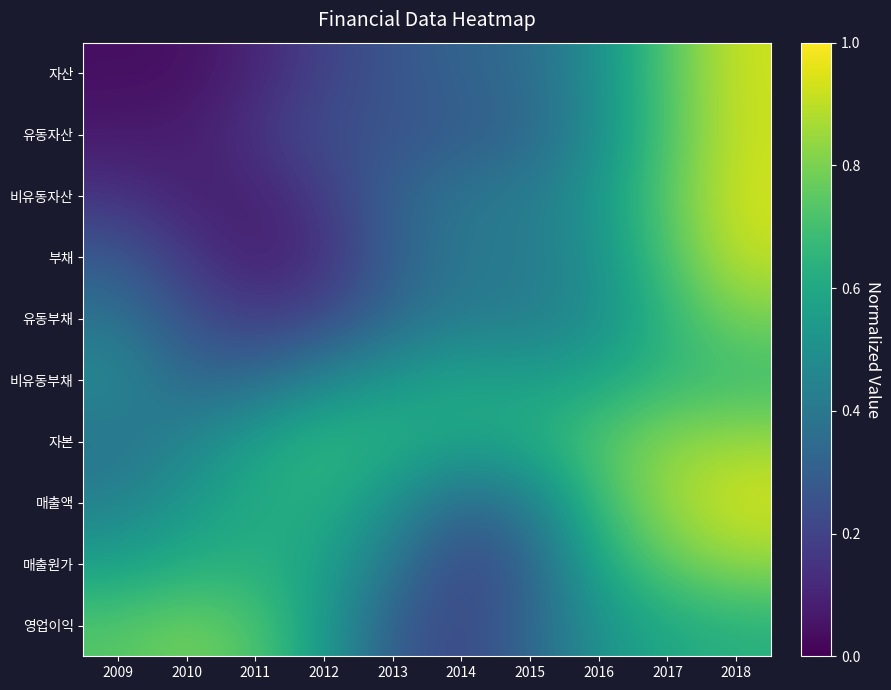

At how many categories does at least one series exceed 0?

10